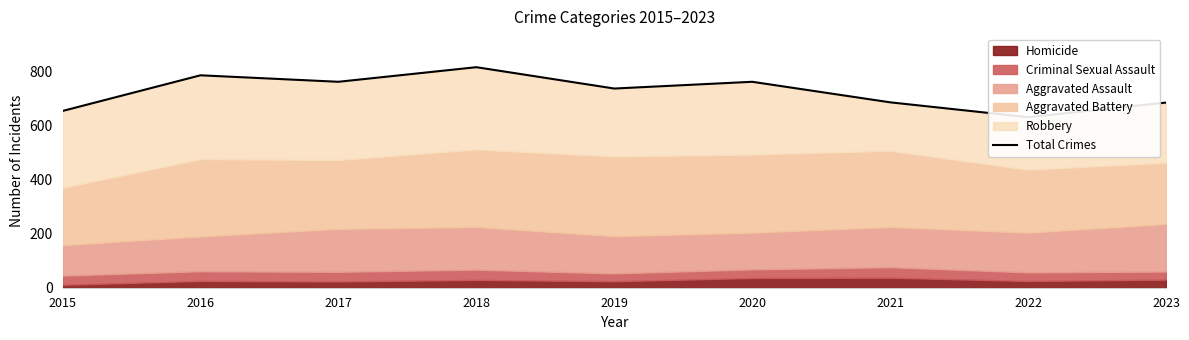

Rank the categories by value from lowest to highest.

2022, 2015, 2023, 2021, 2019, 2017, 2020, 2016, 2018